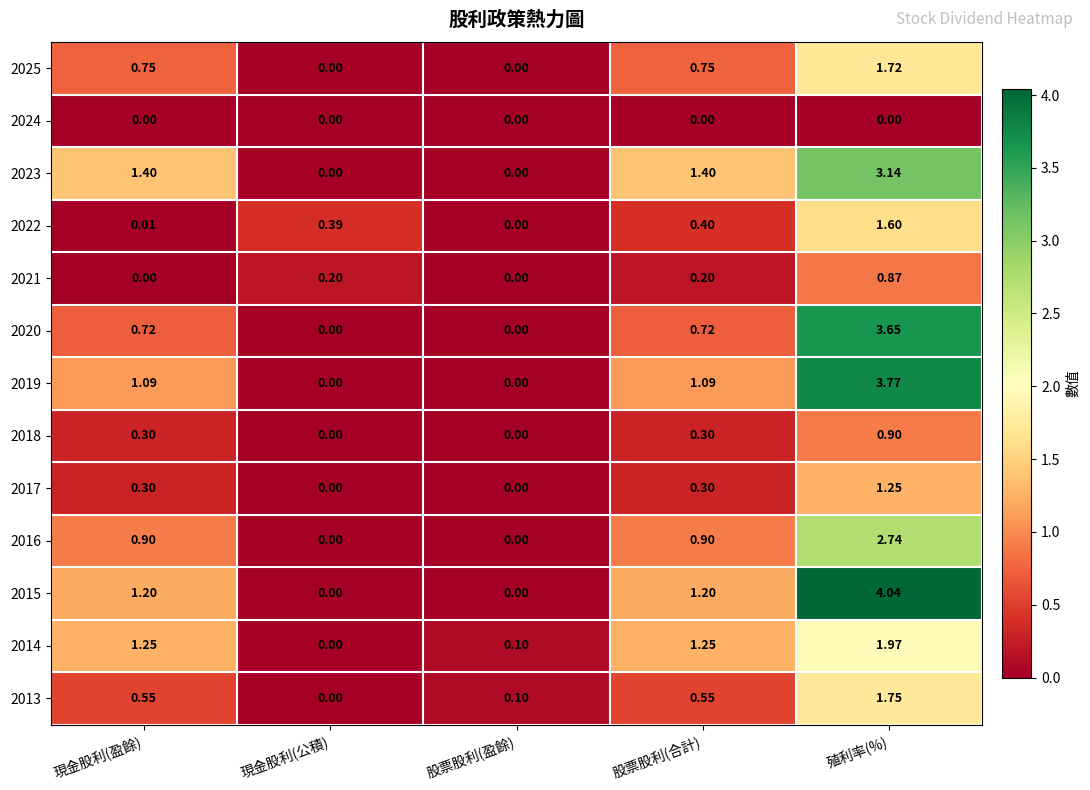

At which label does 2021 reach its peak?

殖利率(%)